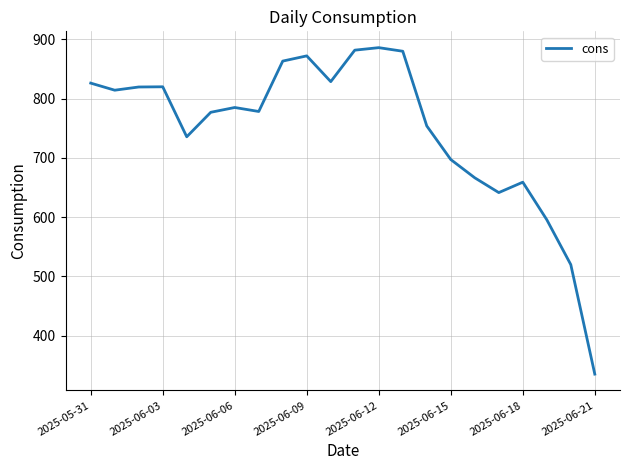

What is the minimum value shown in the chart?

334.9